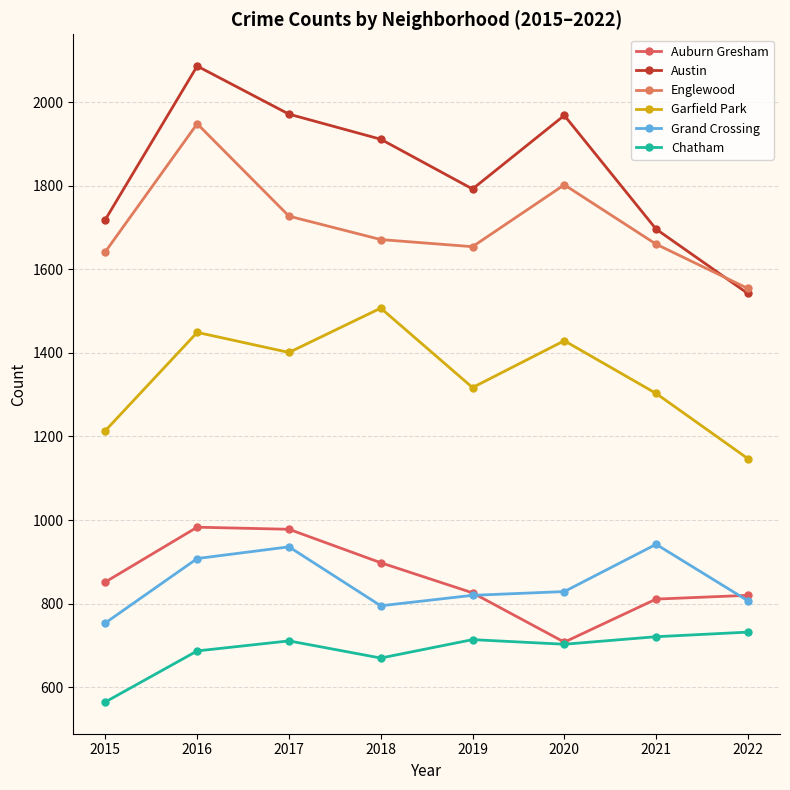

How many interior local valleys does the Englewood series have?

1